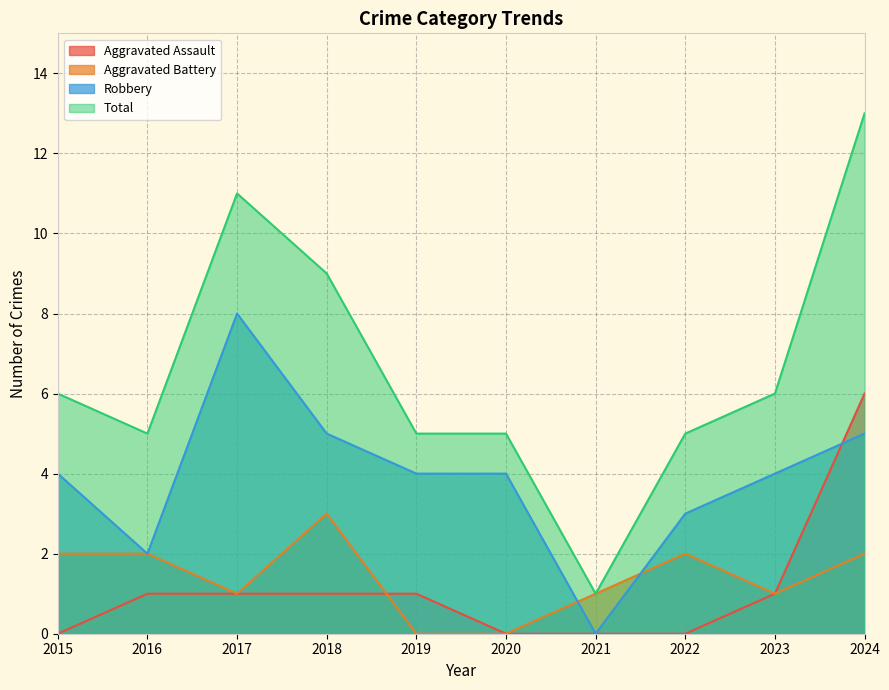

What is the greatest value displayed?

13